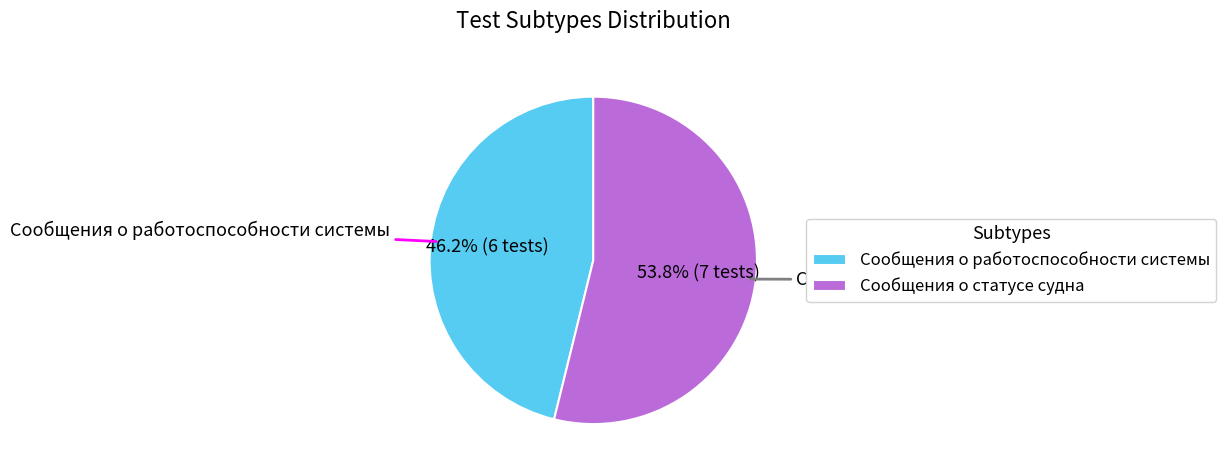

To the nearest percent, what percentage of the pie is Сообщения о работоспособности системы?

46%